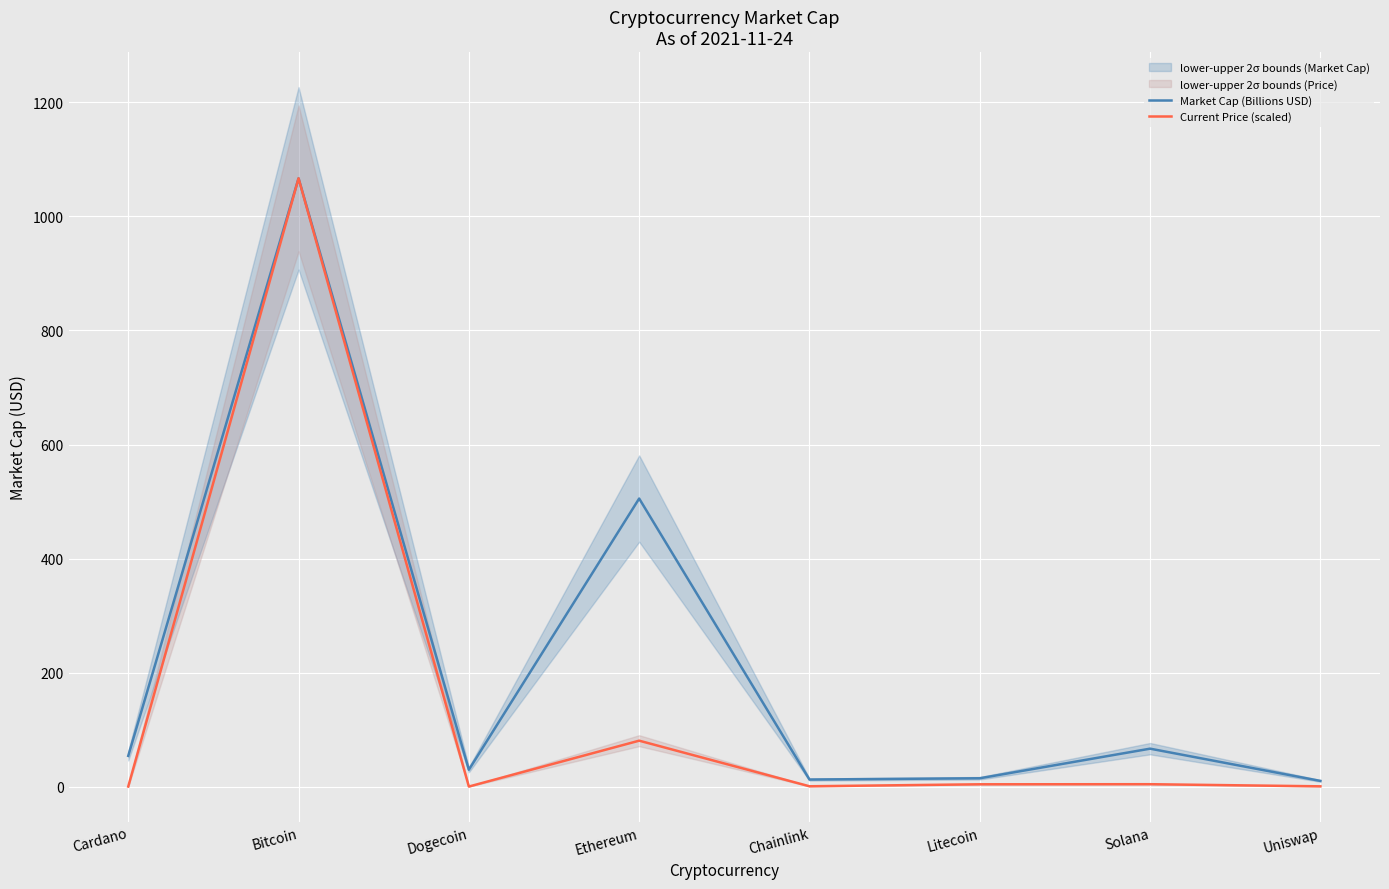

Is the value of Market Cap (Billions USD) at Bitcoin greater than the value of Current Price (scaled) at Litecoin?

Yes